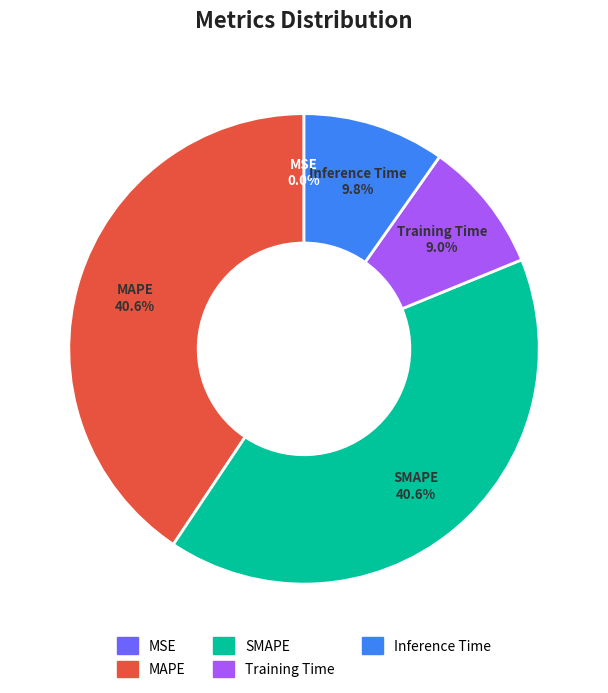

What portion of the pie excludes Training Time?

91.0%